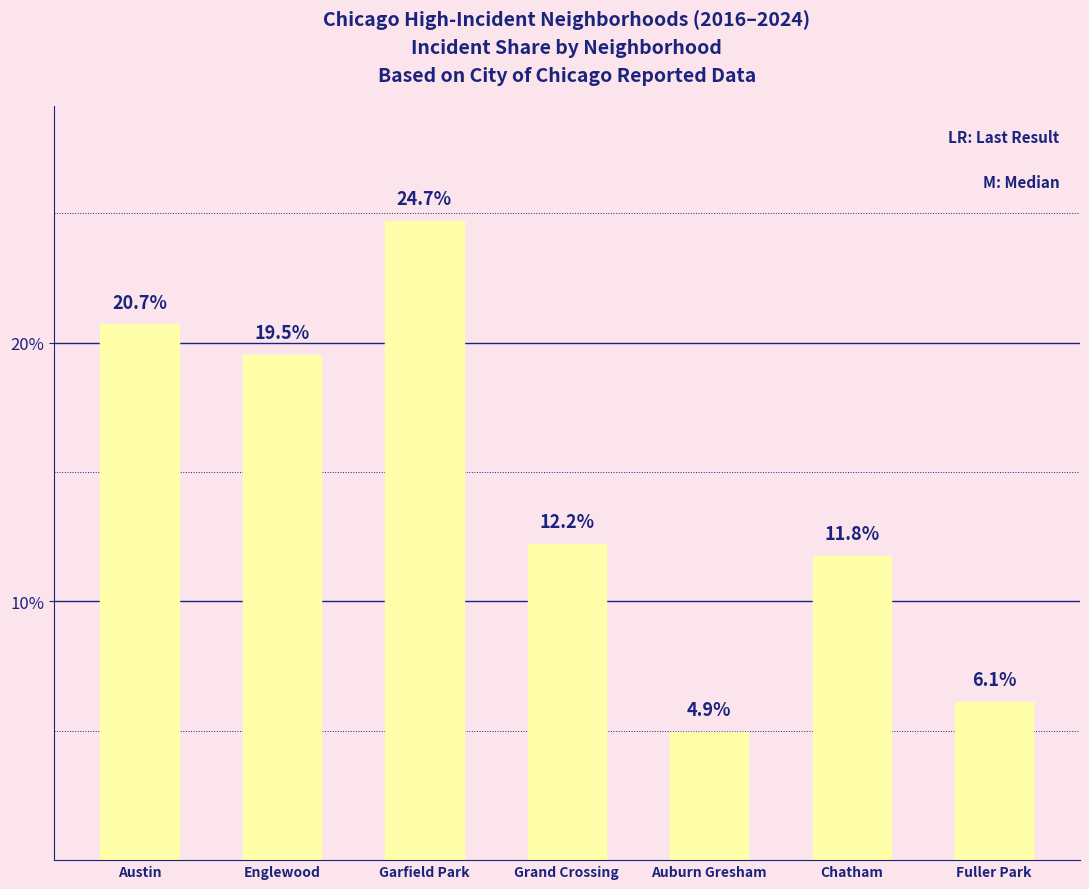

How many bars are there in total?

7